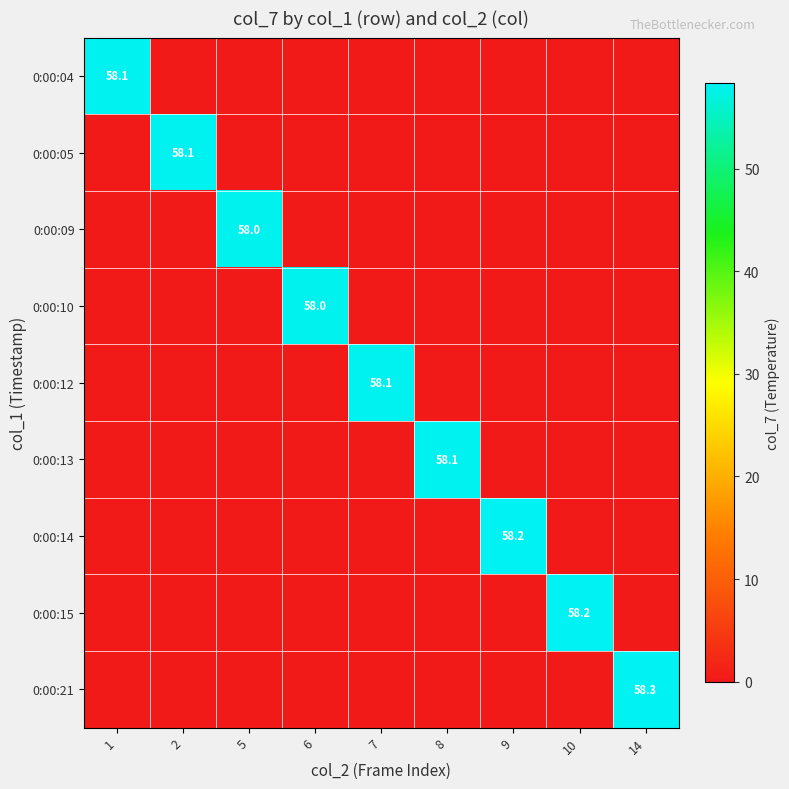

What is the total value across all series at 9?

58.2